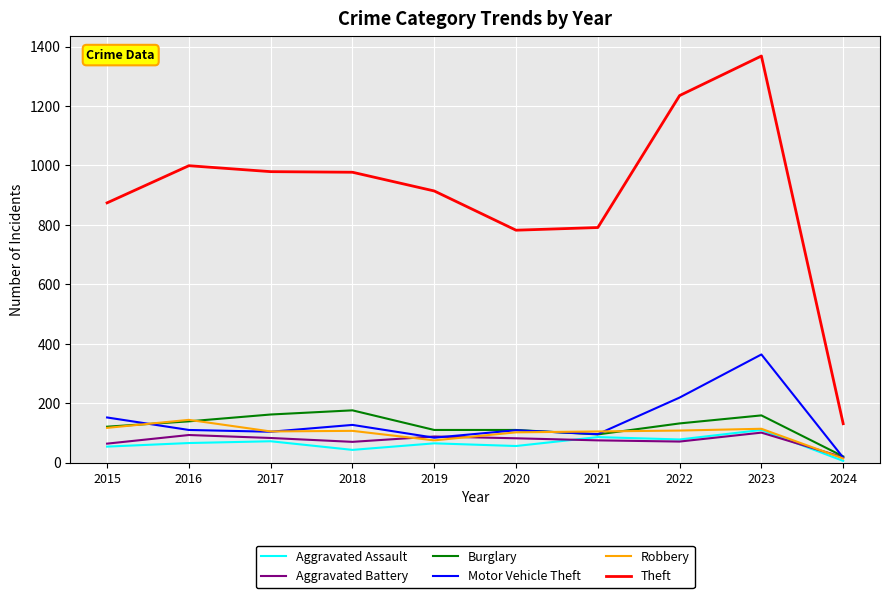

How many interior local peaks does the Motor Vehicle Theft series have?

3